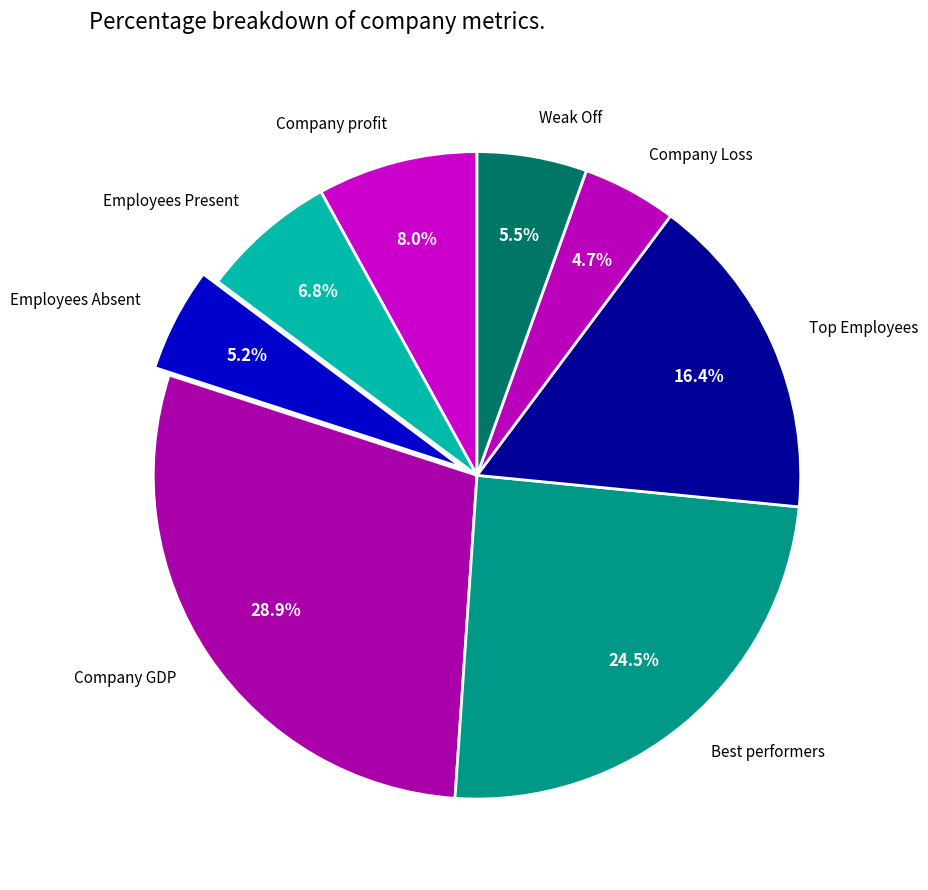

Which has a higher value, Employees Absent or Employees Present?

Employees Present